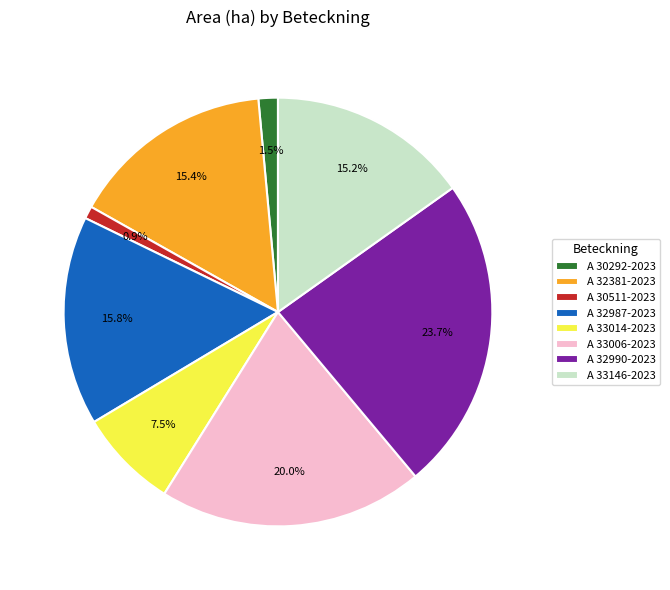

Between A 30292-2023 and A 32381-2023, which is larger?

A 32381-2023